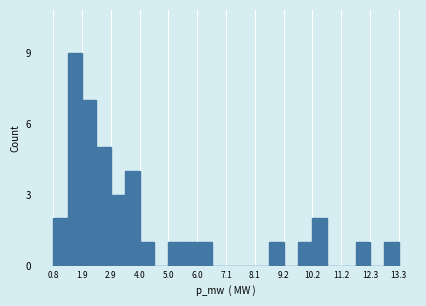

Around what value on the x-axis is the tallest bar? Give the approximate position of its centre, as read against the axis.

1.6